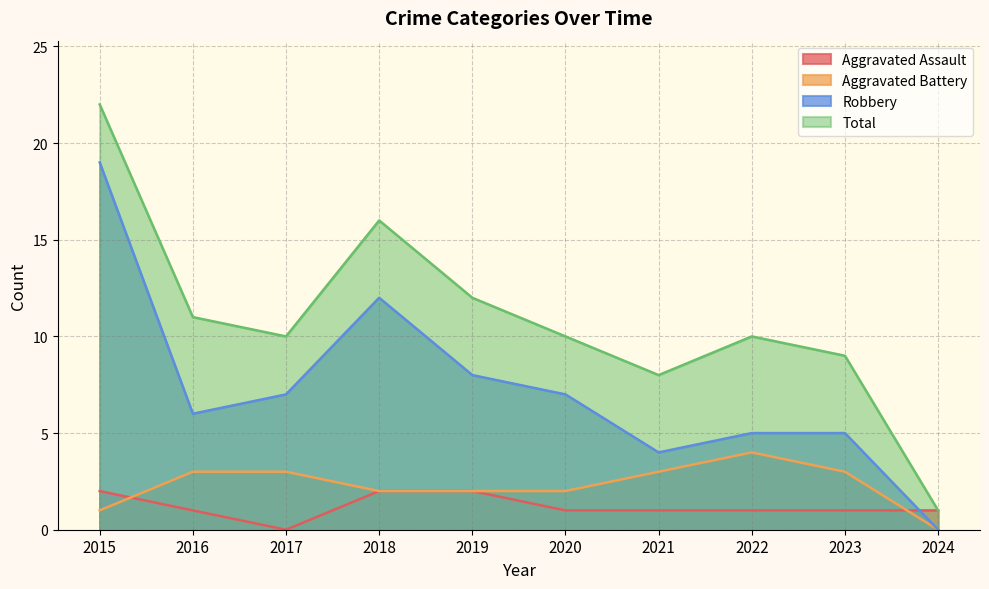

Which label corresponds to the largest value in the chart?

2015